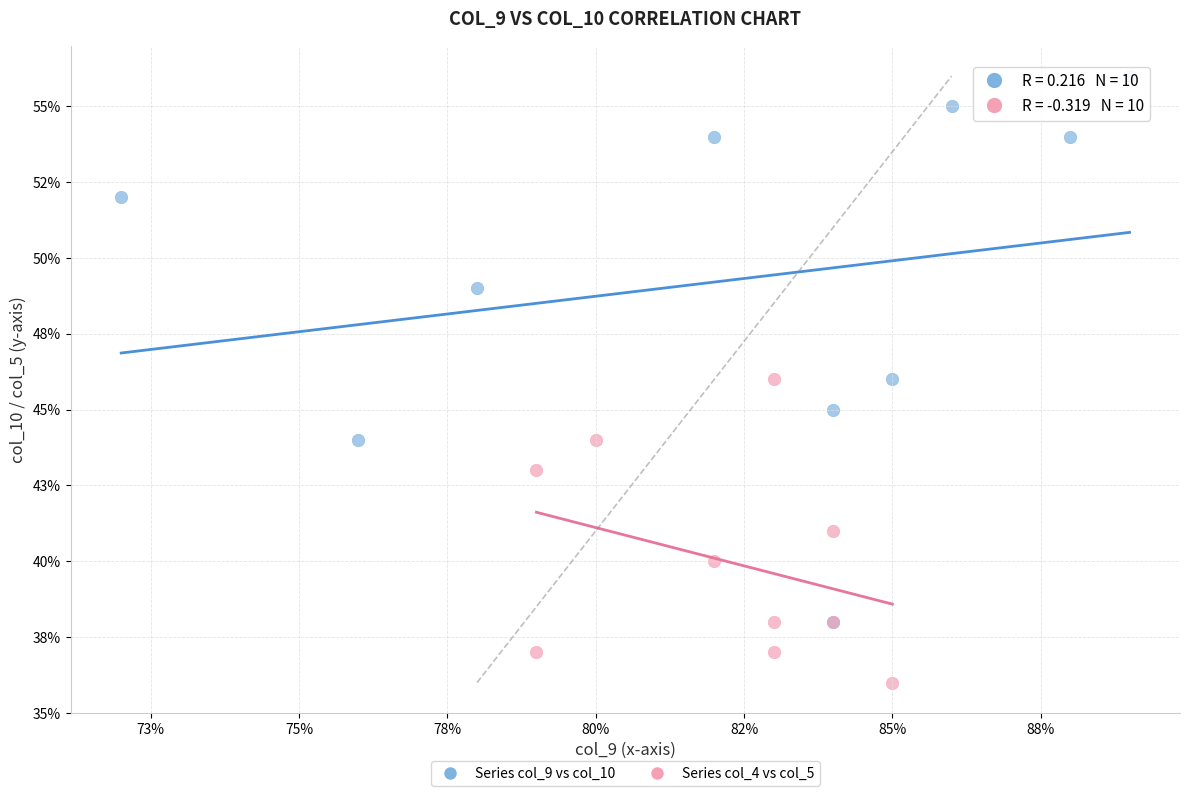

Which series contains the highest Y value?

Series col_9 vs col_10